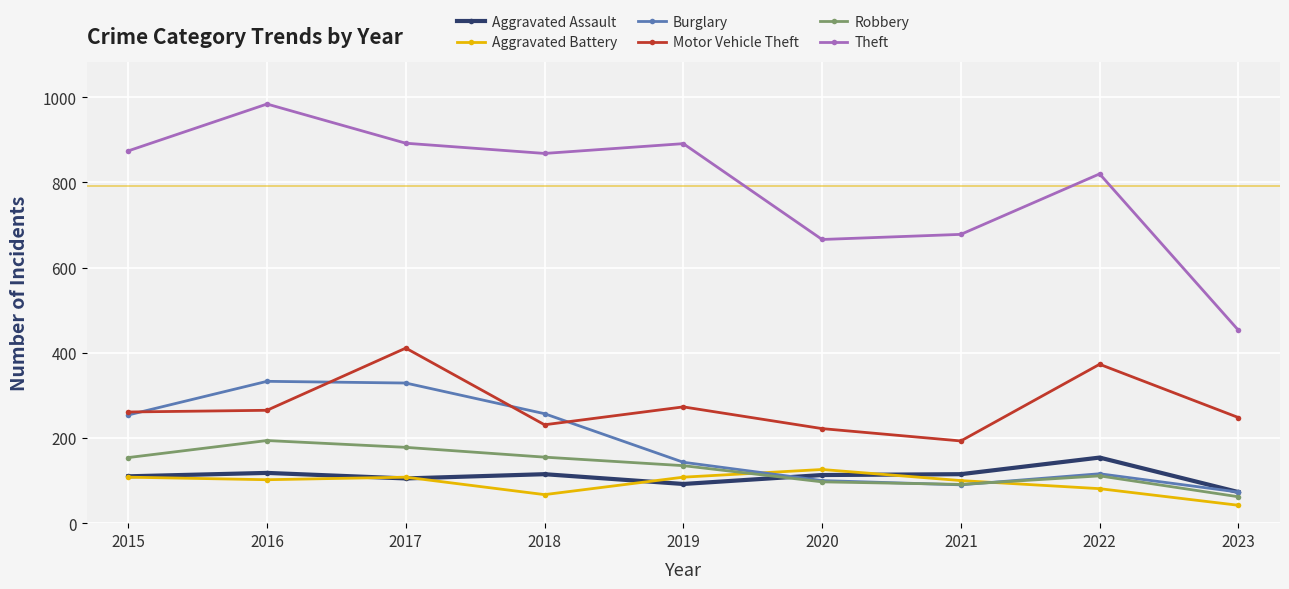

Where do Robbery and Aggravated Assault first cross each other?

2019 and 2020